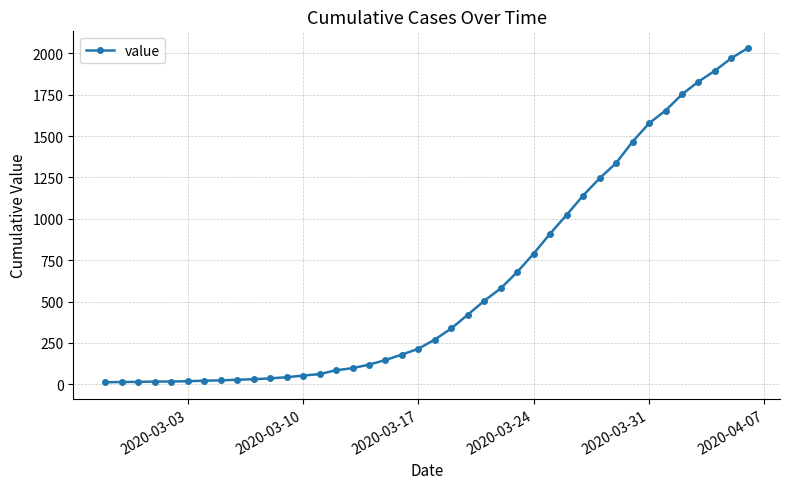

What is the maximum value shown in the chart?

2032